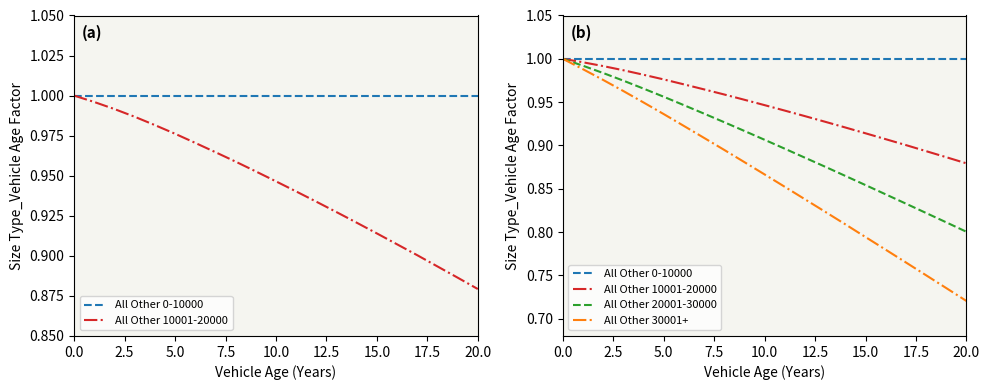

What position from the left is 14?

15